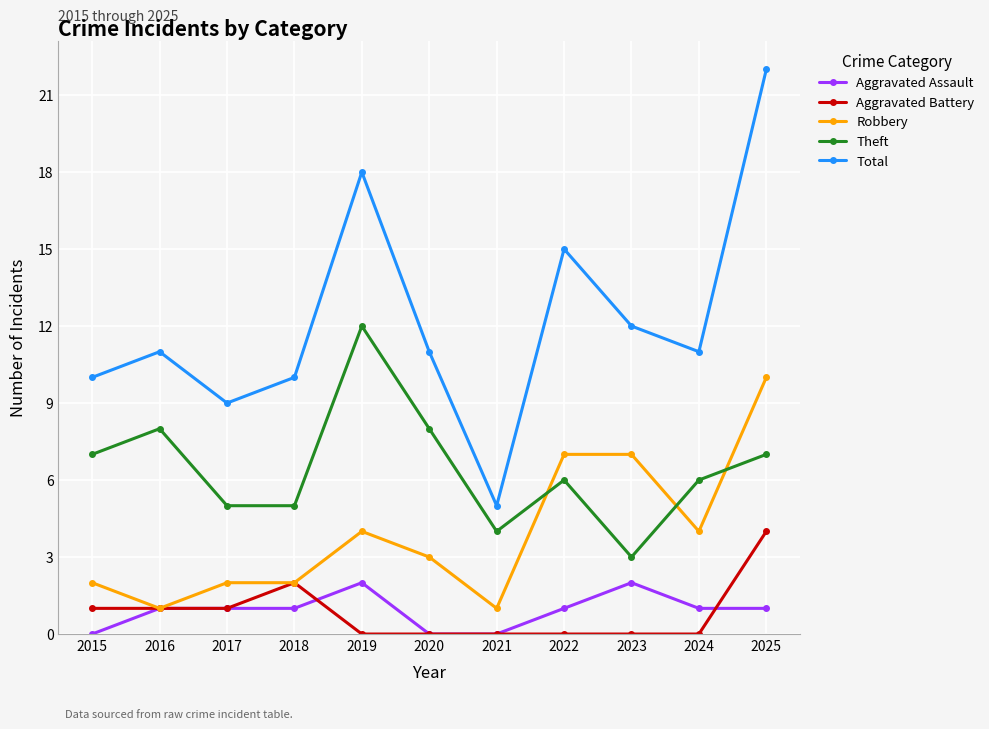

List the series in order of their peak value, lowest first.

Aggravated Assault, Aggravated Battery, Robbery, Theft, Total